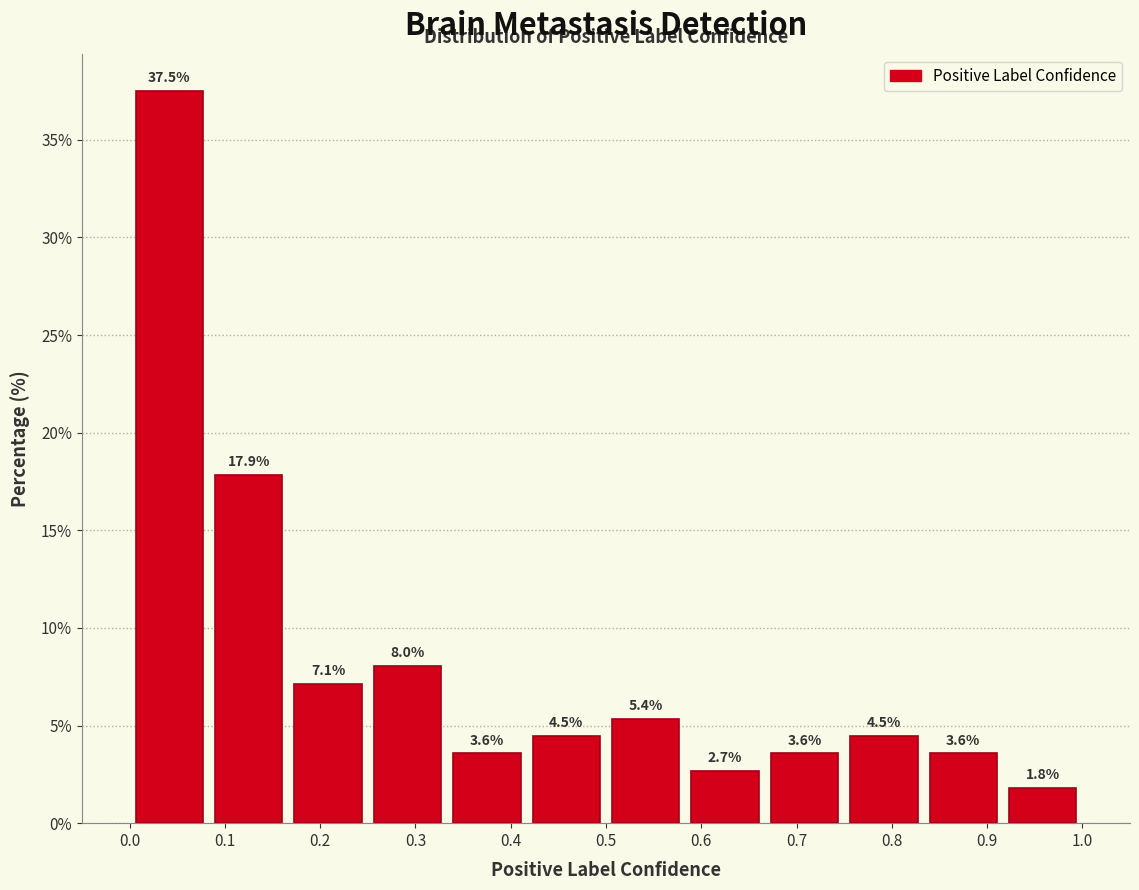

Reading left to right, transcribe this chart: for each bar, give the range it covers on the x-axis and its height. The bar edges are not printed on the chart, so give them approximately, as read against the axis.

0.00 to 0.08: 37.5
0.08 to 0.17: 17.9
0.17 to 0.25: 7.1
0.25 to 0.33: 8.0
0.33 to 0.42: 3.6
0.42 to 0.50: 4.5
0.50 to 0.58: 5.4
0.58 to 0.67: 2.7
0.67 to 0.75: 3.6
0.75 to 0.83: 4.5
0.83 to 0.92: 3.6
0.92 to 1.00: 1.8